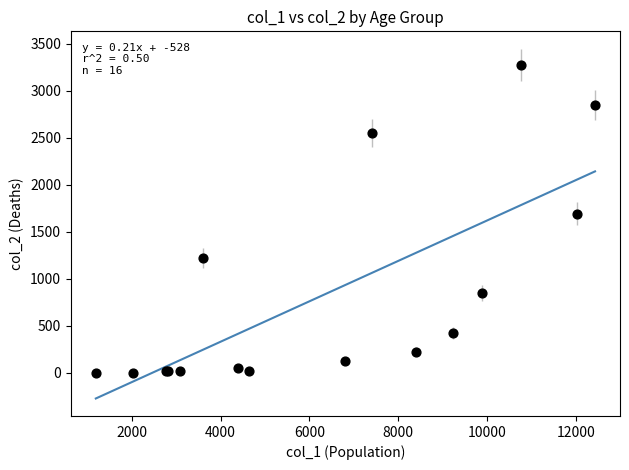

What Y value in the scatter plot is closest to 1638?

1690